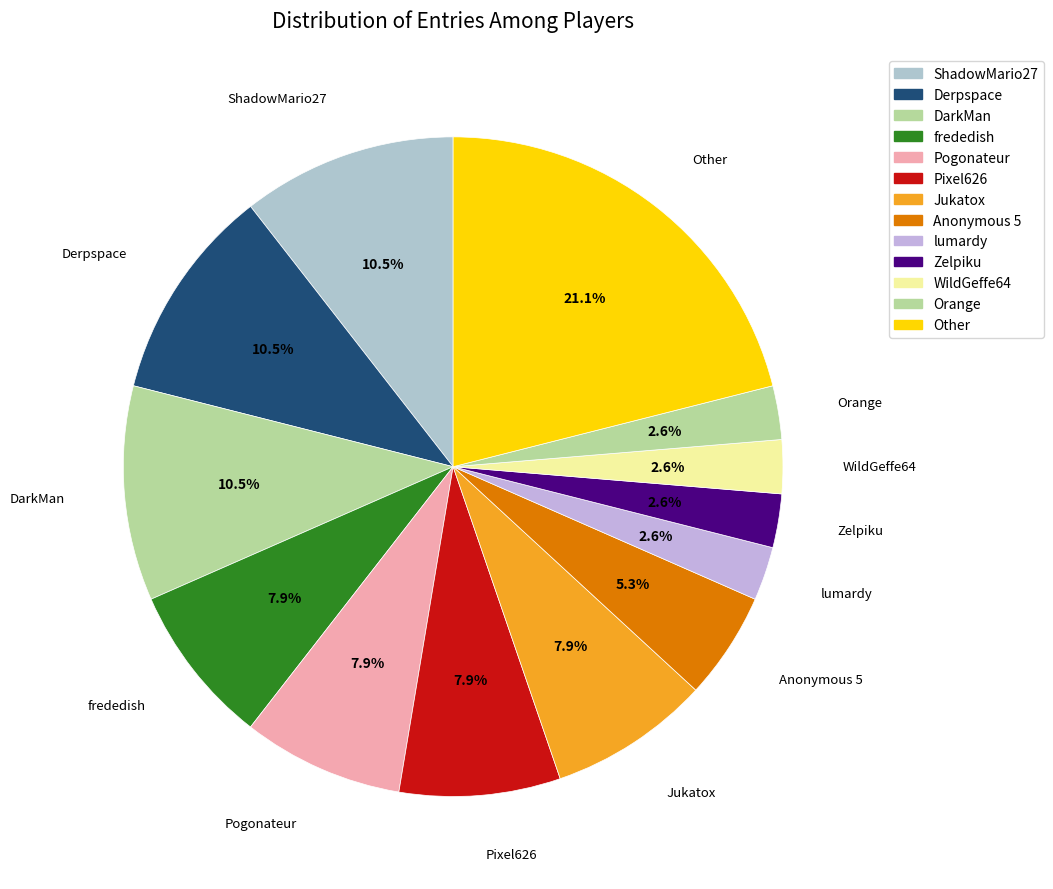

How many slices are in this pie chart?

13